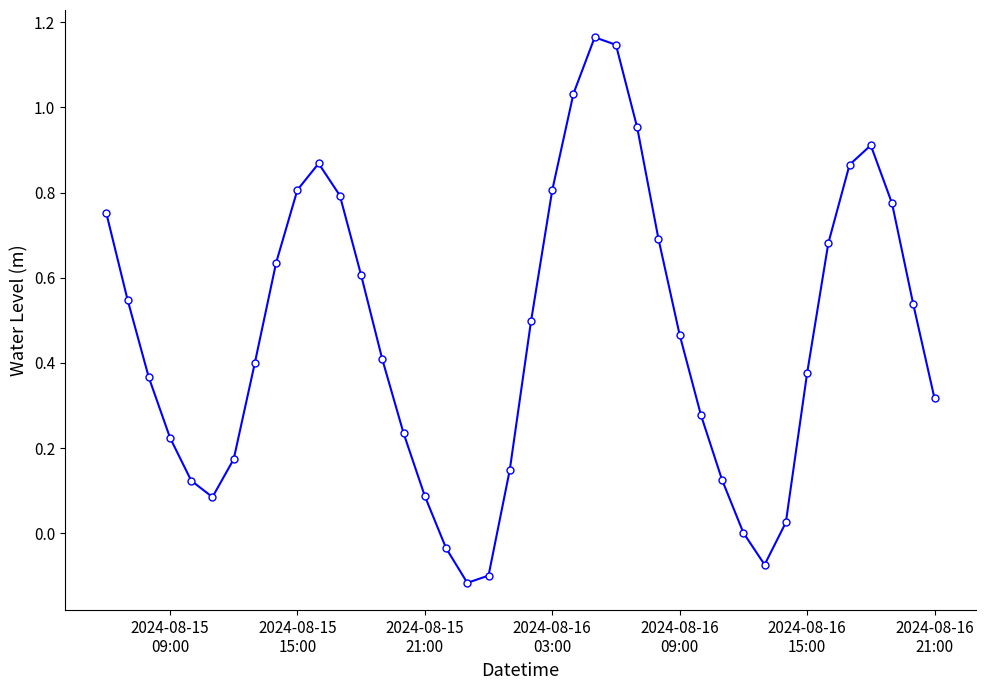

How many interior local valleys (lower than both neighbors) does the data have?

3